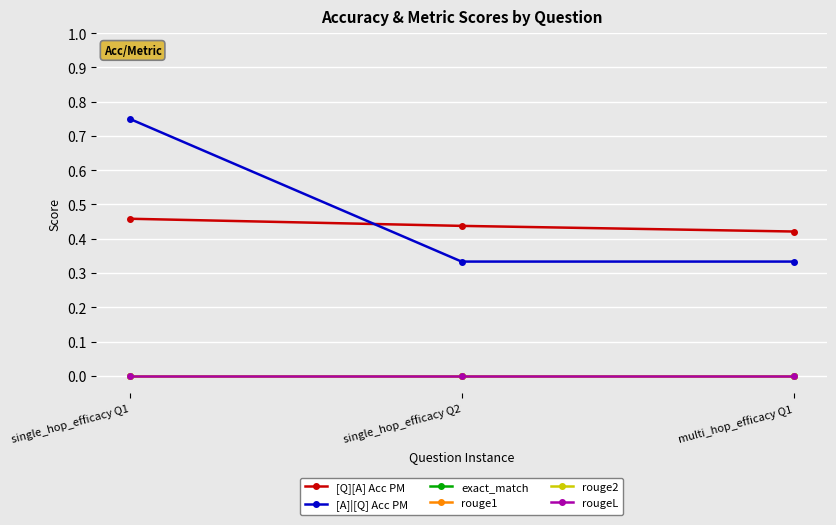

Reading left to right, transcribe all the data shown in this chart.

[Q][A] Acc PM: 0.5	0.4	0.4
[A]|[Q] Acc PM: 0.8	0.3	0.3
exact_match: 0.0	0.0	0.0
rouge1: 0.0	0.0	0.0
rouge2: 0.0	0.0	0.0
rougeL: 0.0	0.0	0.0